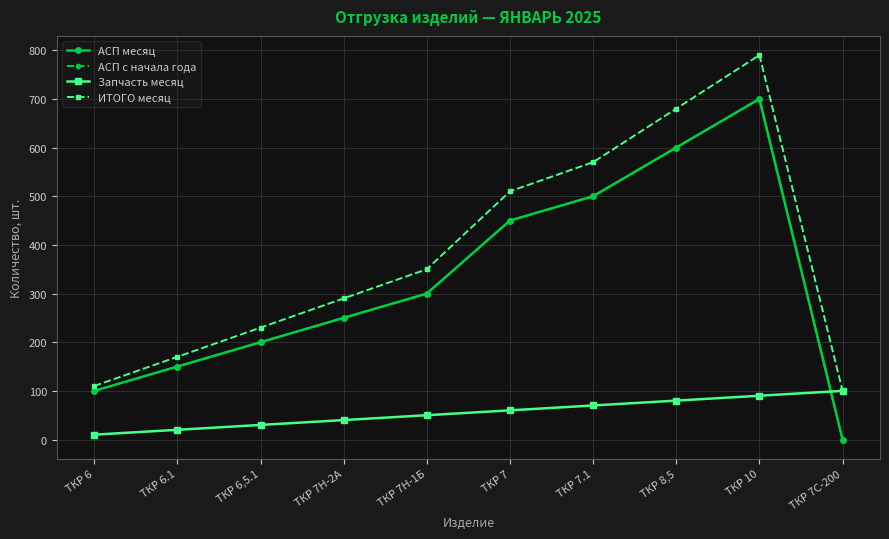

Is this an area chart (filled region under the line)?

No